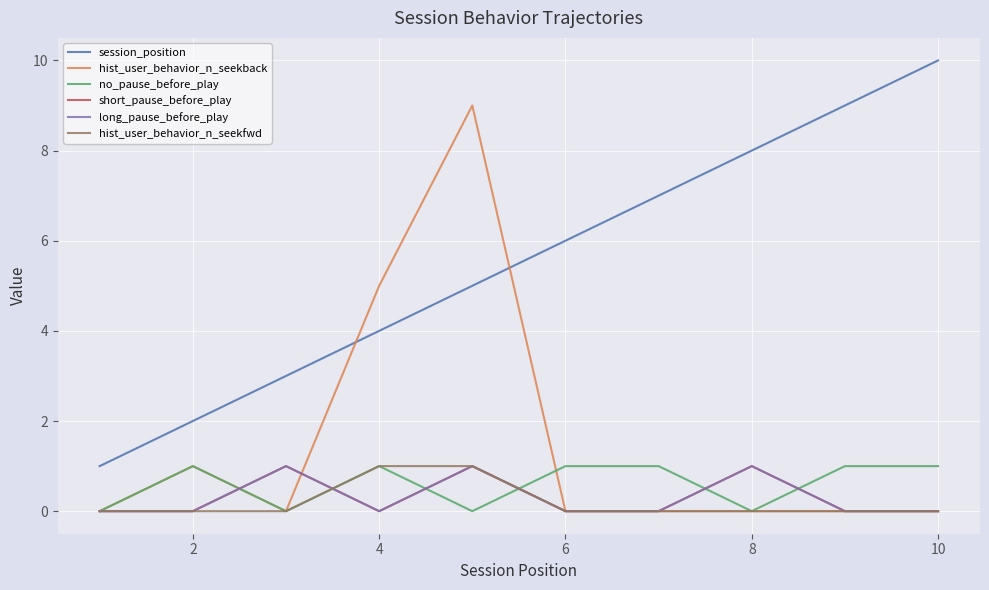

Does the chart have visible grid lines?

Yes